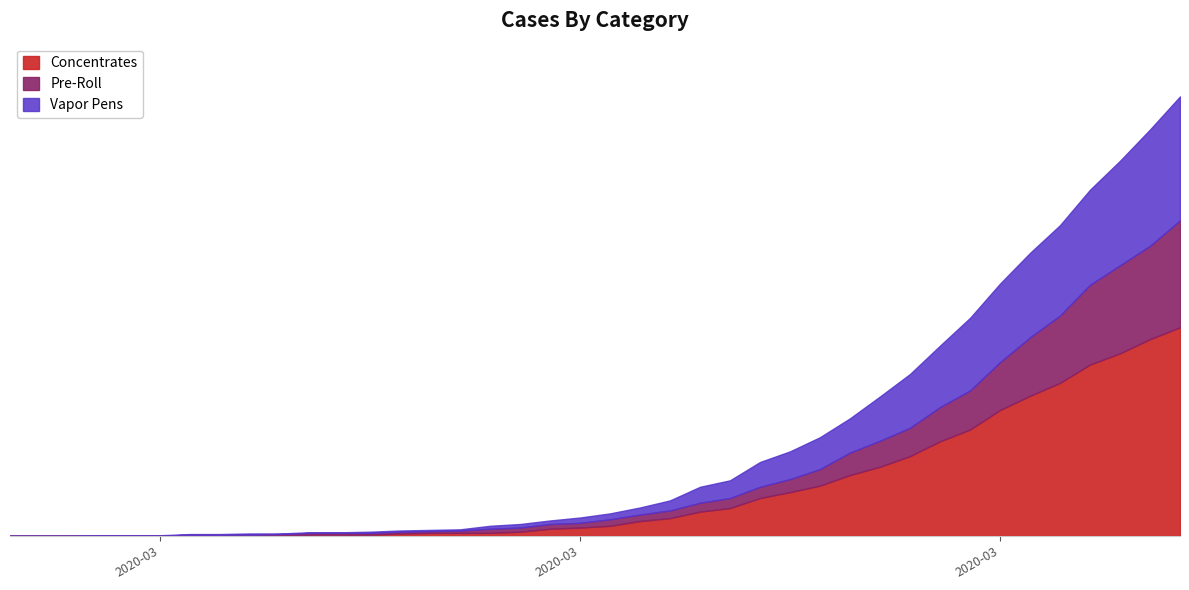

Reading left to right, list all the values displayed in this chart.

Concentrates: 0	0	0	0	0	0	0	0	0	0	2	2	2	4	5	5	5	7	12	14	17	25	30	41	47	64	74	85	103	117	135	160	180	213	237	259	290	309	333	353
Pre-Roll: 0	0	0	0	0	0	2	2	2	3	5	5	5	7	8	9	12	14	20	22	28	36	43	56	64	83	96	113	141	161	183	218	246	294	336	373	425	458	491	534
Vapor Pens: 0	0	0	1	1	1	3	3	4	4	6	6	7	9	10	11	17	20	26	31	38	48	60	83	94	125	143	167	199	236	274	322	369	427	479	526	586	635	688	744